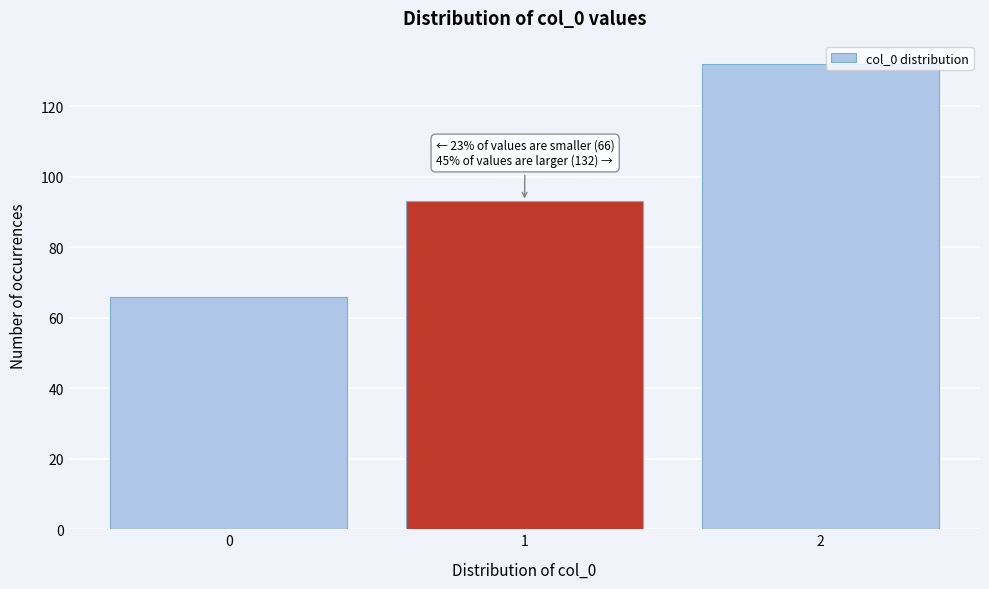

Reading right to left, list all the values displayed in this chart.

132	93	66